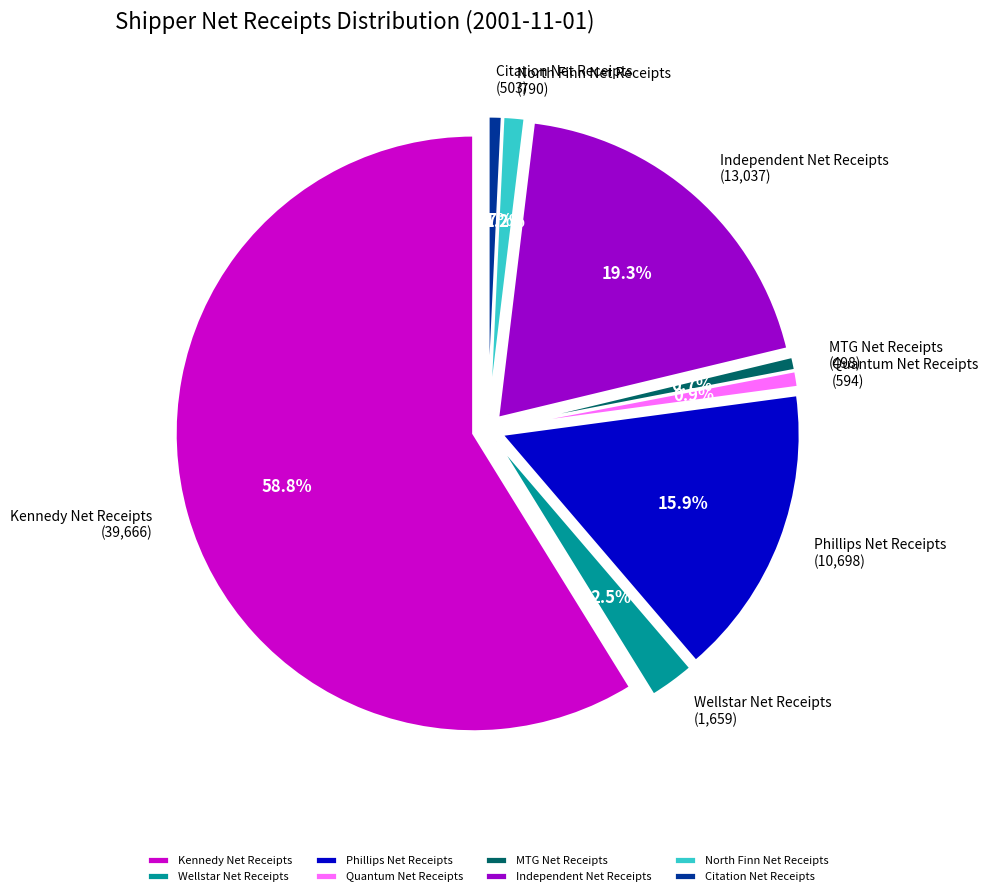

Does any single category account for the majority?

Yes